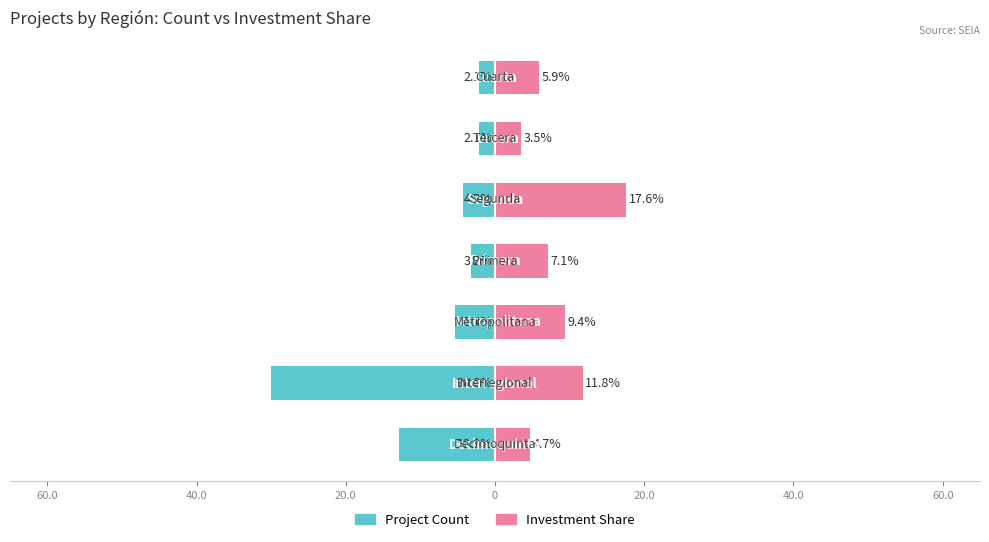

Reading left to right, transcribe all the data shown in this chart.

Project Count: 60.0=-12.9	40.0=-30.0	20.0=-5.4	0=-3.2	20.0=-4.3	40.0=-2.1	60.0=-2.1
Investment Share: 60.0=4.7	40.0=11.8	20.0=9.4	0=7.1	20.0=17.6	40.0=3.5	60.0=5.9